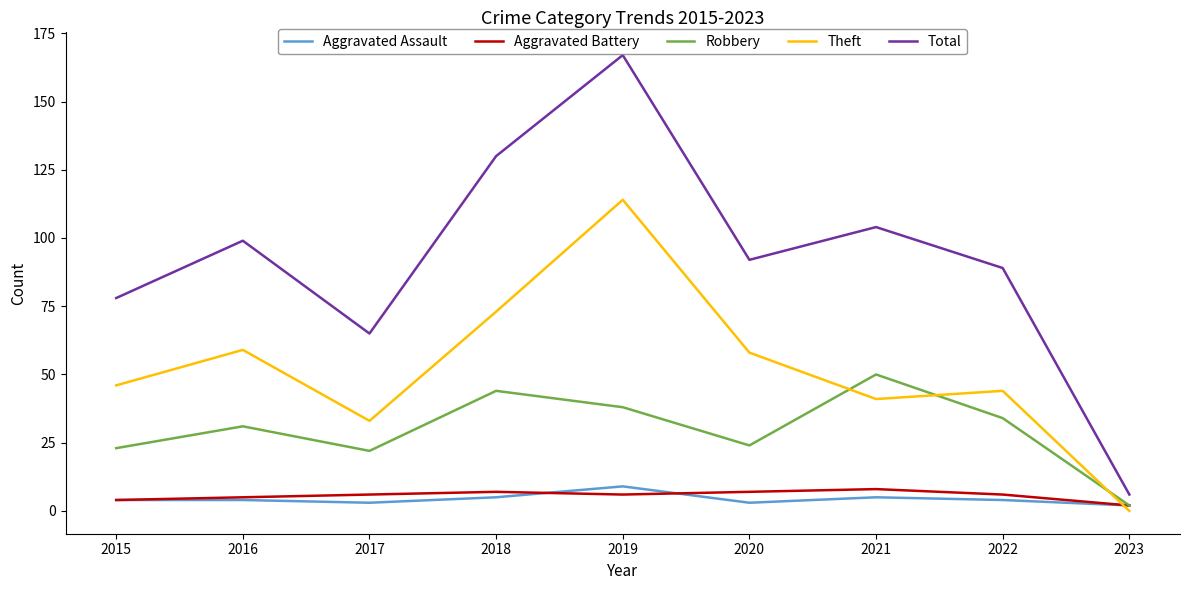

Is the value of Aggravated Battery at 2019 greater than the value of Robbery at 2019?

No